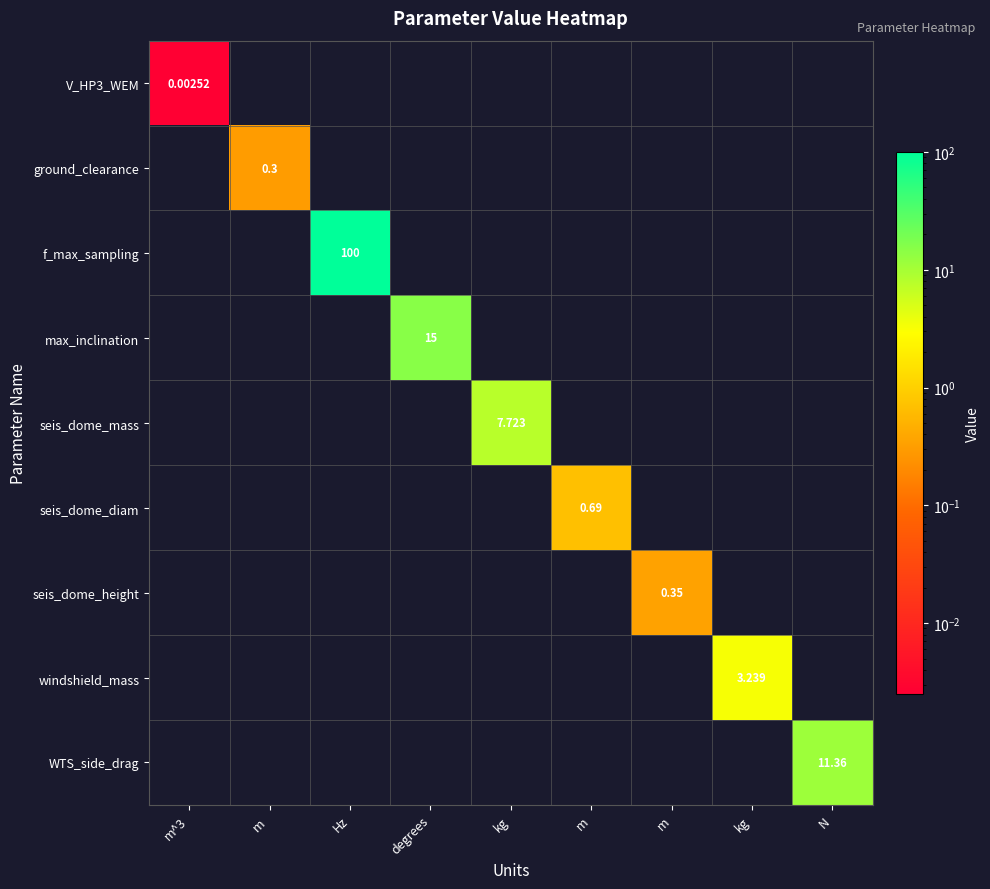

Count the number of categories in the chart.

9